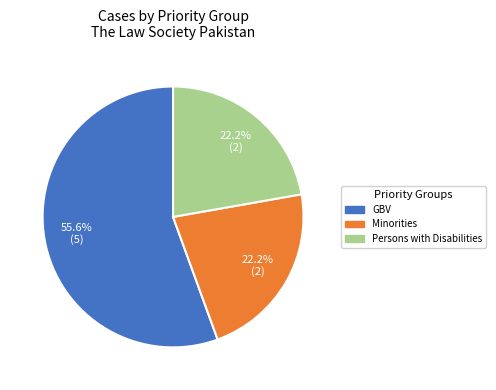

To the nearest percent, what is the average slice percentage?

33%